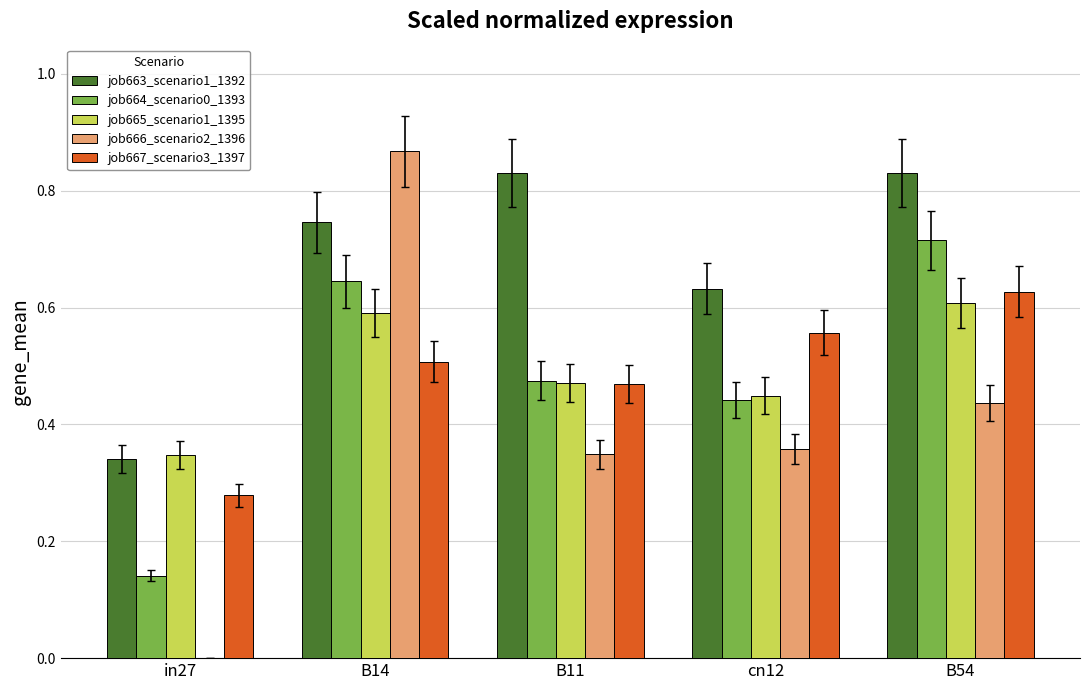

The job664_scenario0_1393 series shows 0.2 at B54. True or false?

False